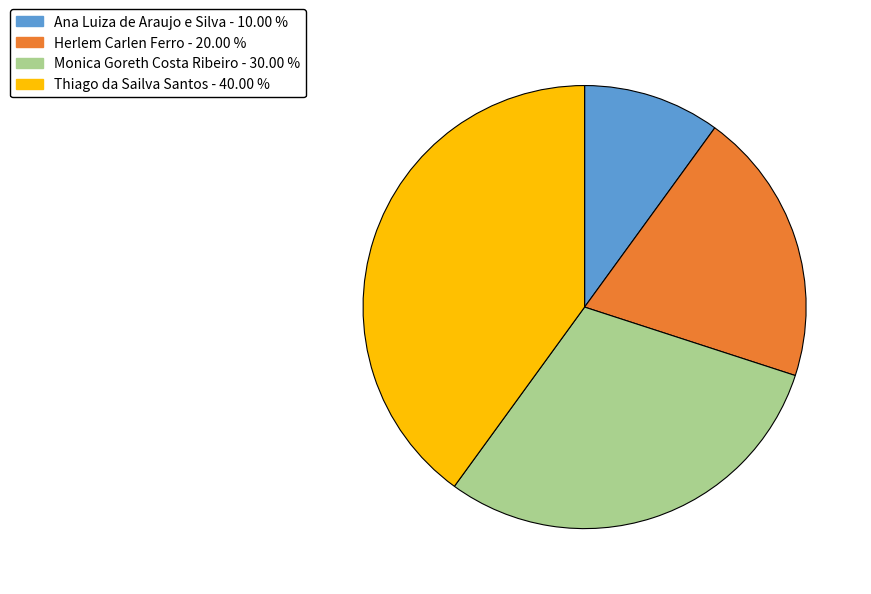

Count the number of slices in the pie.

4